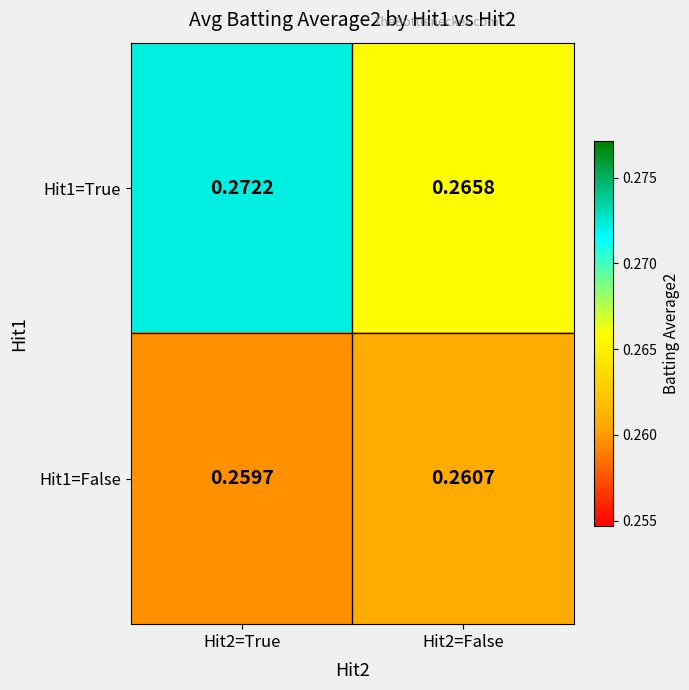

At how many categories does at least one series exceed 0?

2